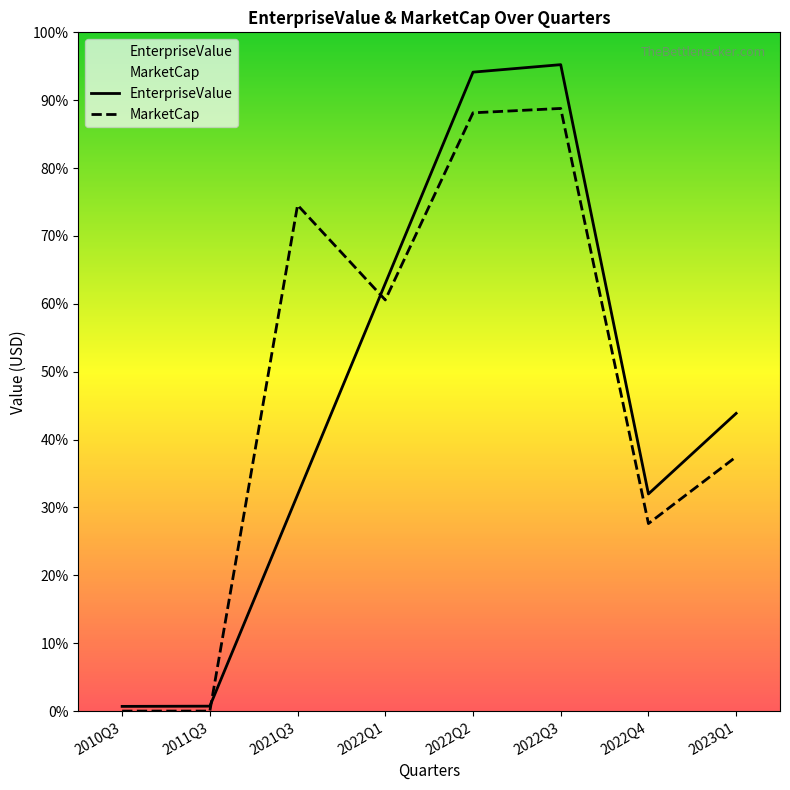

What is the maximum value for MarketCap?

111236050.7